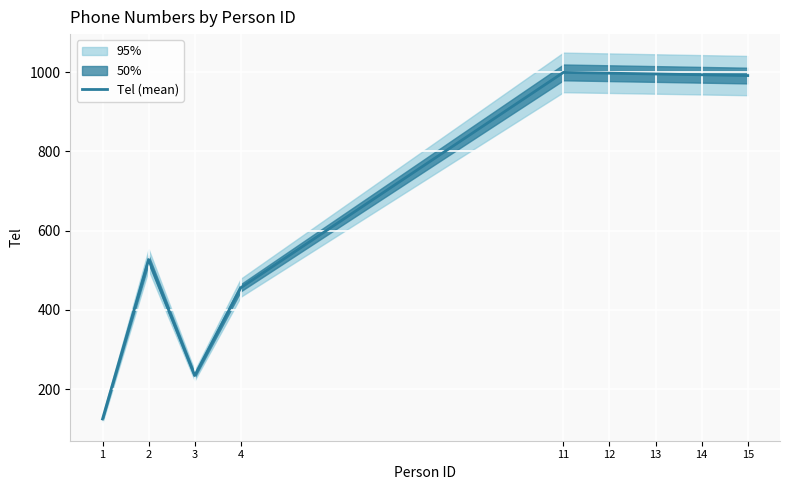

What is the approximate value at 2?

527.0